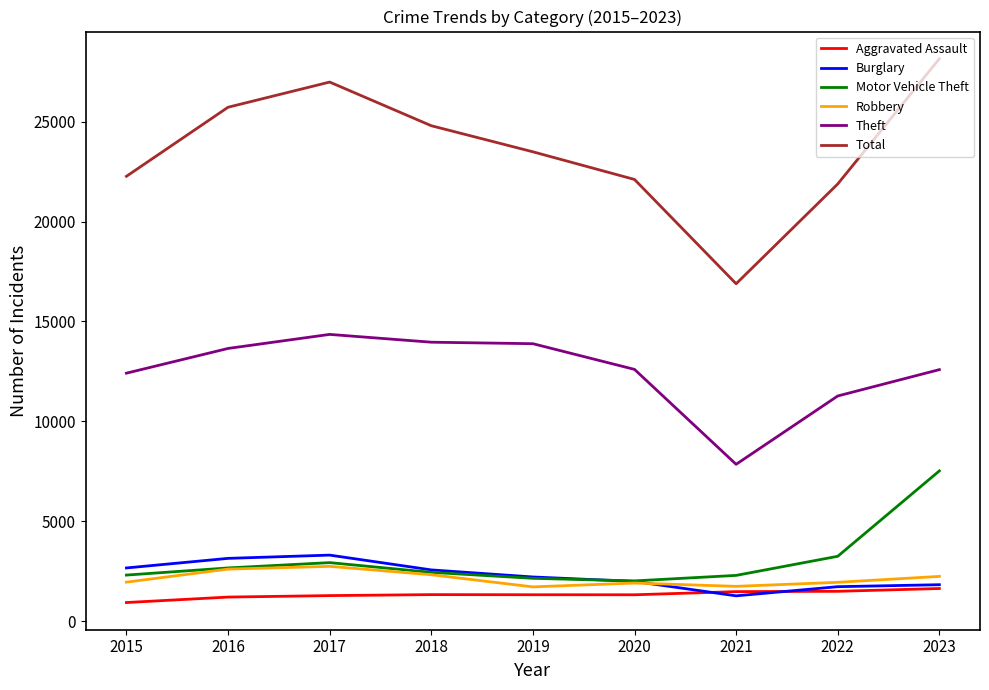

The value of Motor Vehicle Theft at 2019 is 3365. True or false?

False